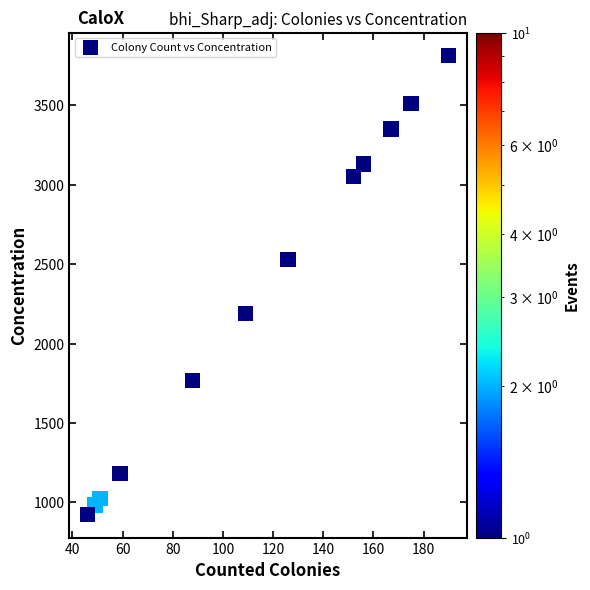

What is the average Y value?

2288.1